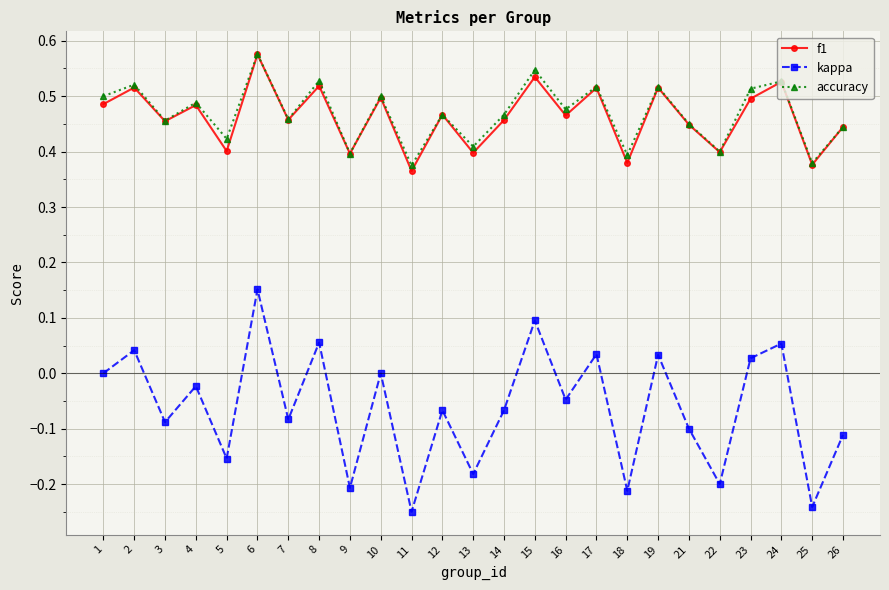

Which series has the widest spread of values?

kappa